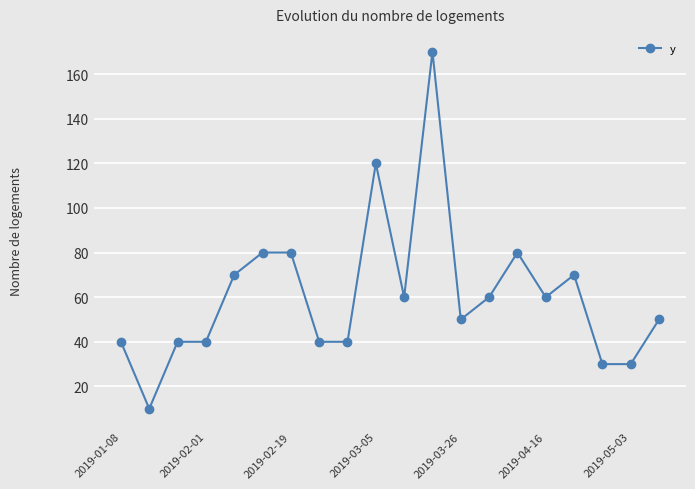

Reading left to right, list all the values displayed in this chart.

40	10	40	40	70	80	80	40	40	120	60	170	50	60	80	60	70	30	30	50